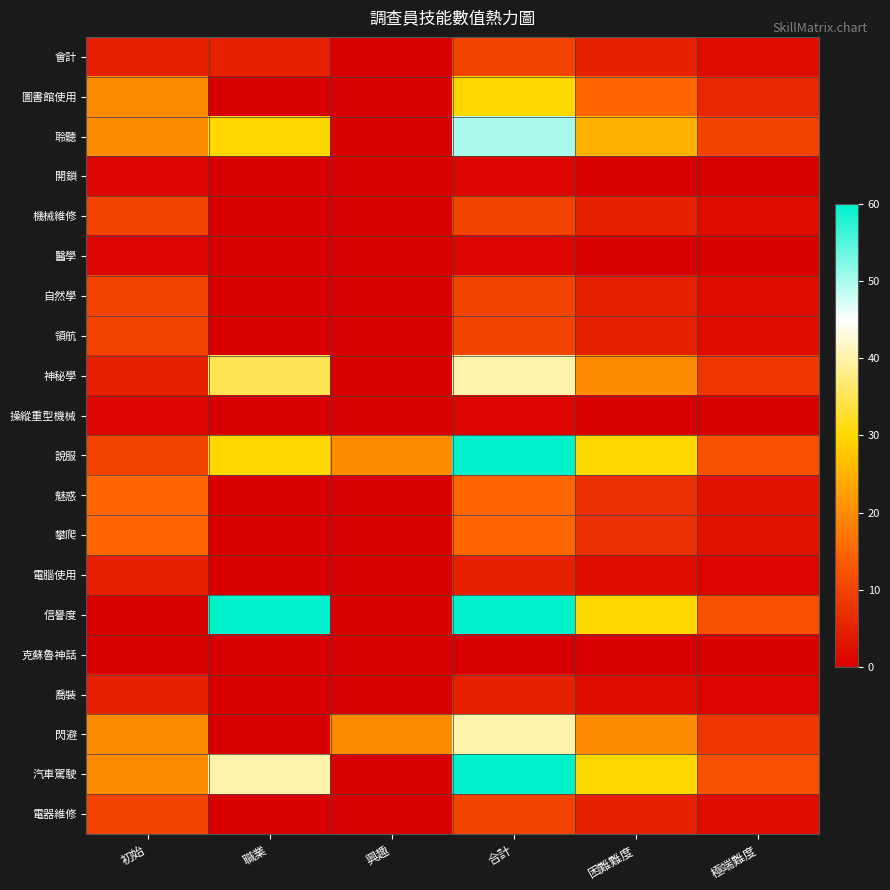

Which label corresponds to the largest value in the chart?

合計